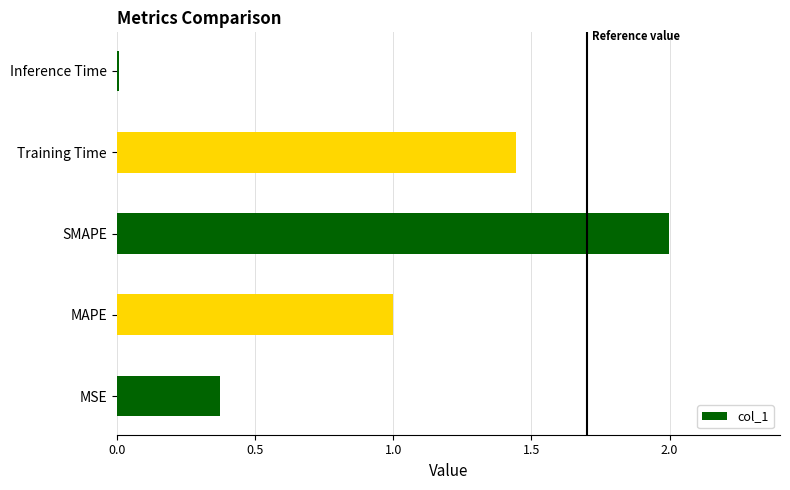

Is it true that the value at Training Time is 2.3?

False